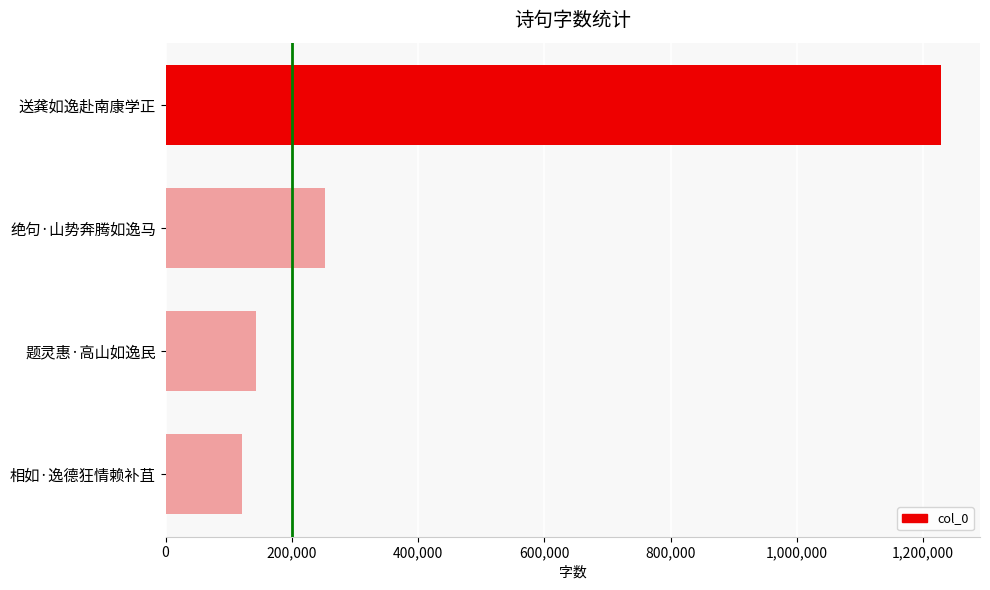

Reading top to bottom, transcribe all the data shown in this chart.

1228776	253313	143227	121788